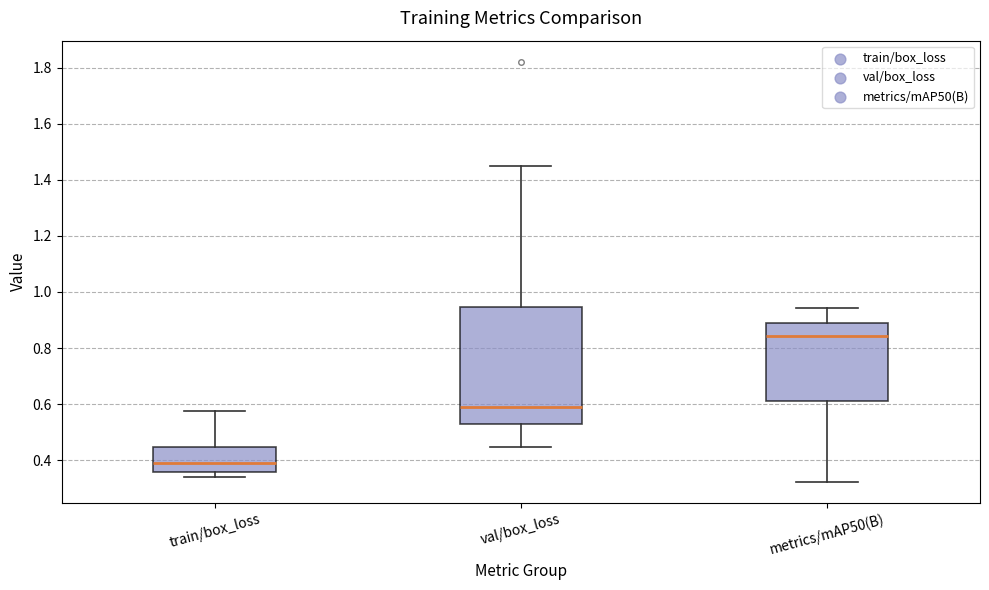

Reading left to right, read every box against the y-axis: the position of its median line, the range the box covers, and the ends of its whiskers. The values are not printed on the chart, so give them approximately, as read against the axis.

train/box_loss: median 0.40, box 0.36 to 0.44, whiskers 0.34 to 0.58
val/box_loss: median 0.60, box 0.52 to 0.94, whiskers 0.44 to 1.44
metrics/mAP50(B): median 0.84, box 0.62 to 0.90, whiskers 0.32 to 0.94